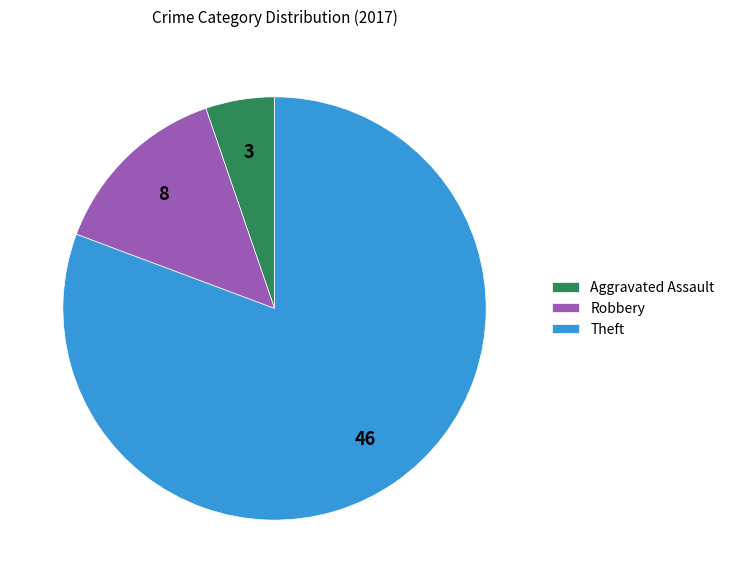

Approximately how many times larger is the value at Theft compared to Aggravated Assault?

15.3